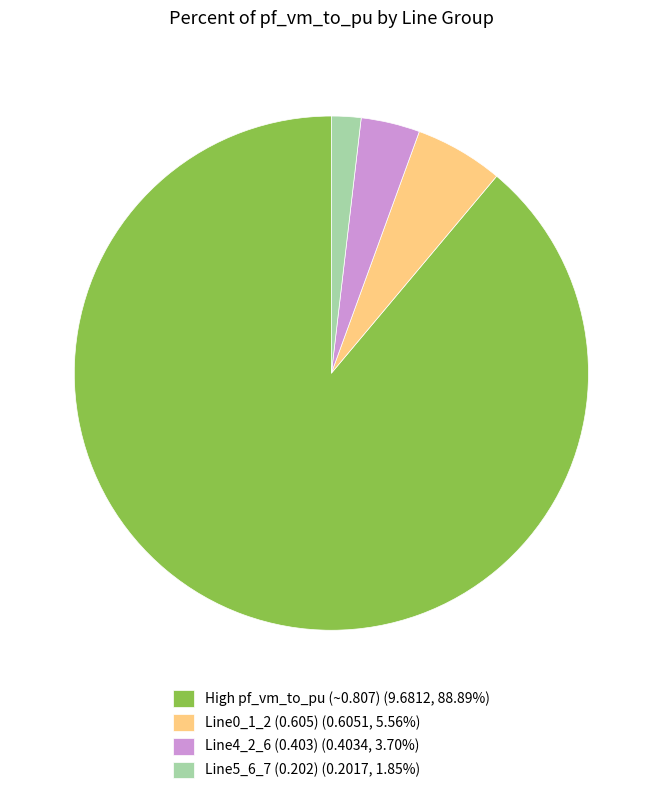

Combined, do Line4_2_6 (0.403) (0.4034, 3.70%) and Line5_6_7 (0.202) (0.2017, 1.85%) account for over 50%?

No